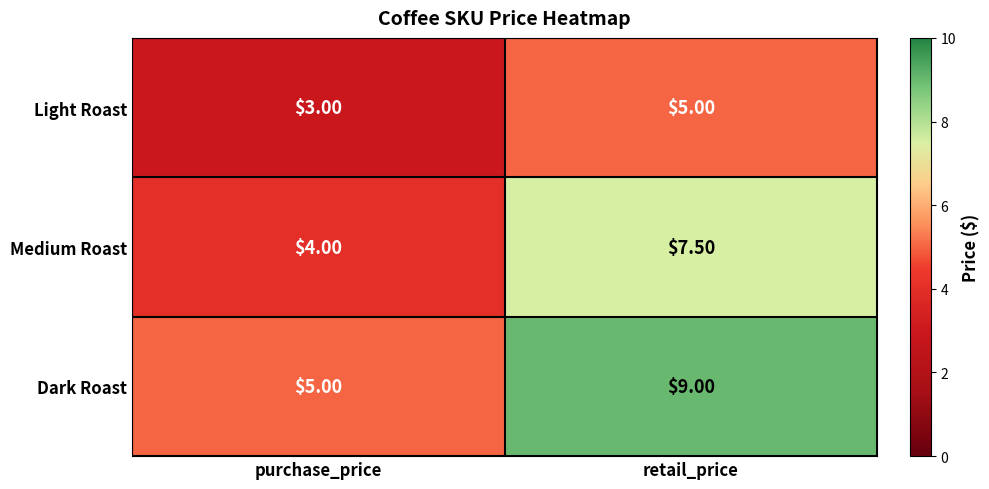

Which series has the widest spread of values?

Dark Roast